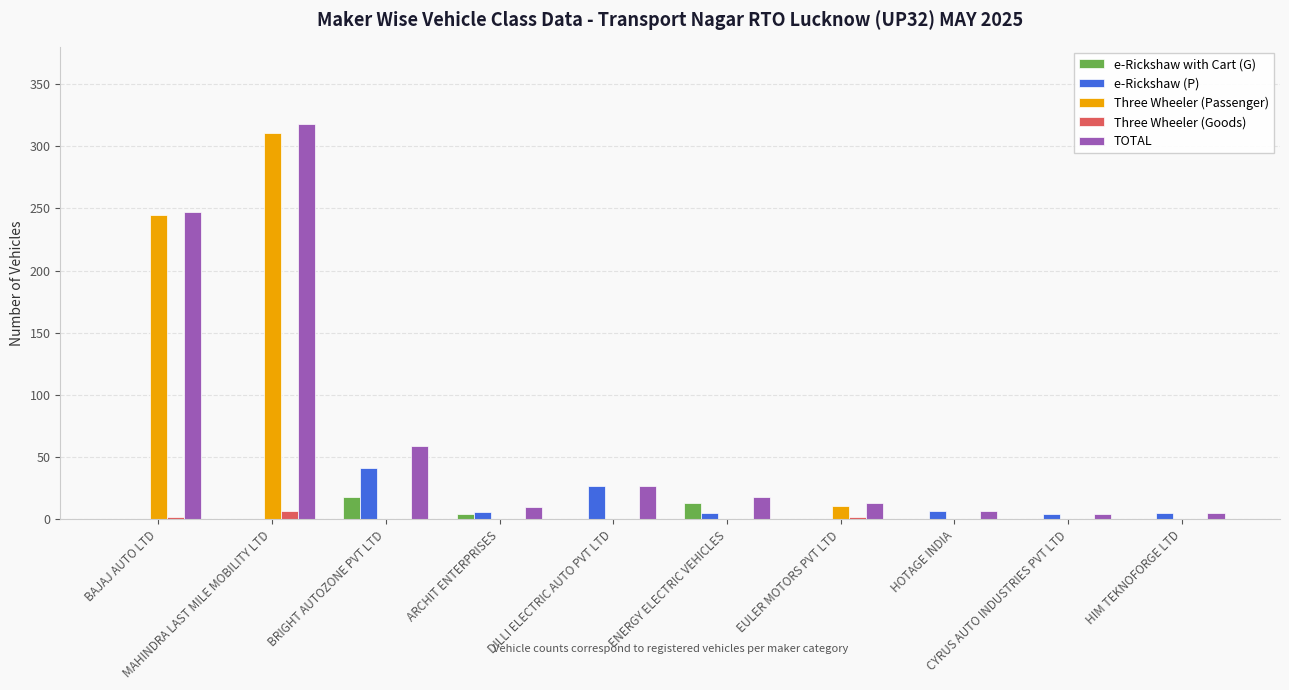

What is the maximum value shown in the chart?

318